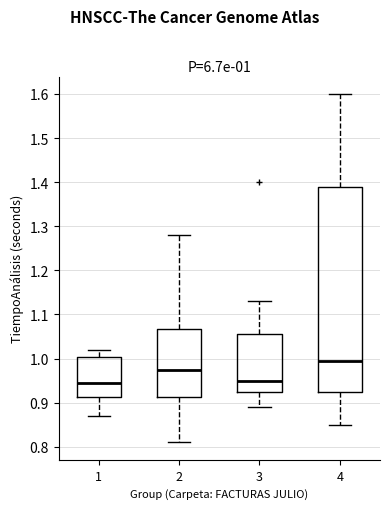

Which box is the tallest, from its lower edge to its upper edge?

4